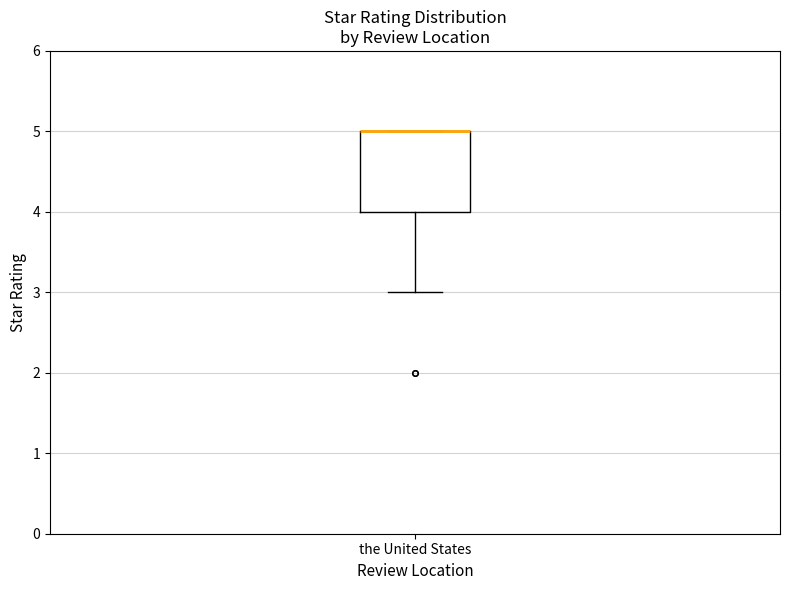

Where does the lower whisker of the box for the United States end on the y-axis? The values are not printed on the chart, so give them approximately, as read against the axis.

3